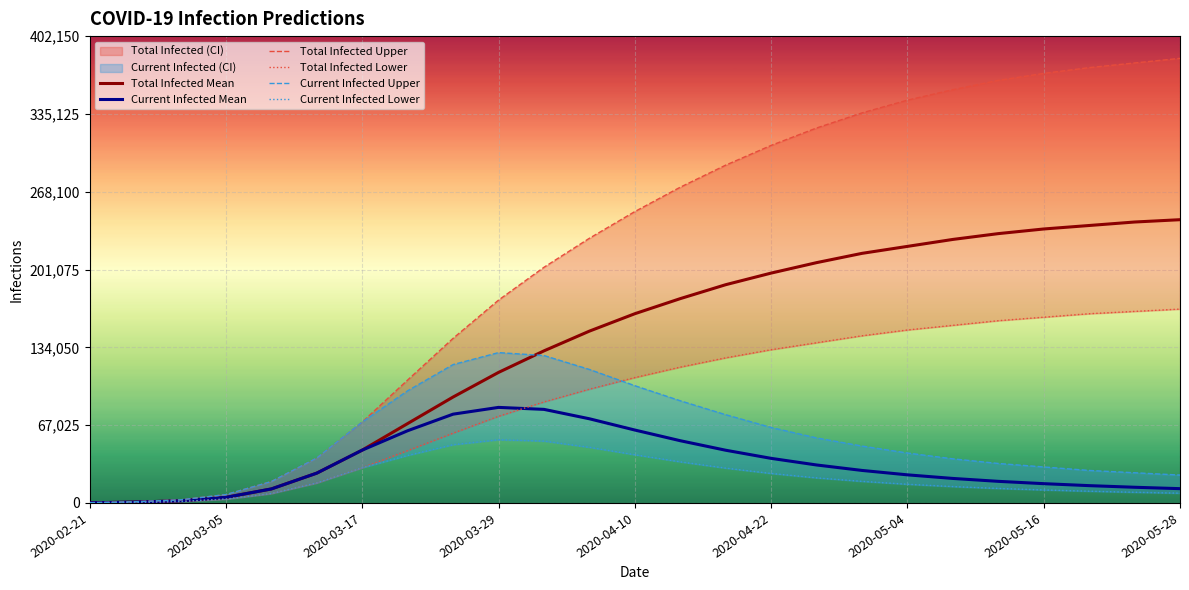

What are all the series names shown in the legend?

Total Infected Mean, Current Infected Mean, Total Infected Upper, Total Infected Lower, Current Infected Upper, Current Infected Lower